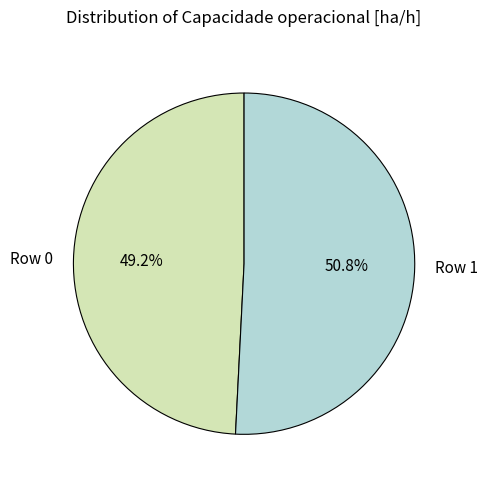

True or false: Row 0 accounts for 49% of the total.

True